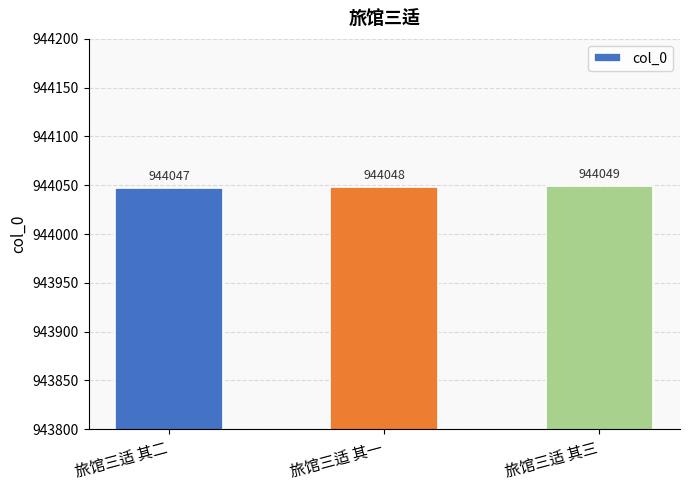

What value does the data have at 旅馆三适 其三?

944049